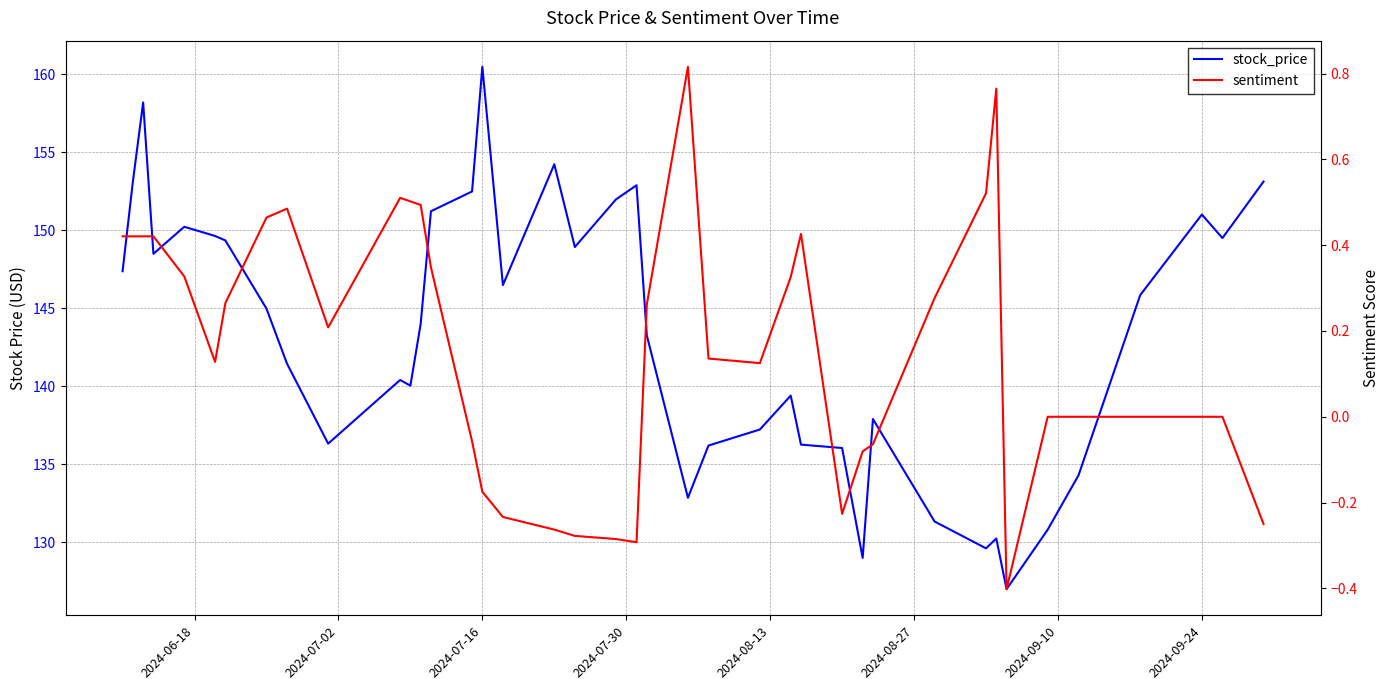

How many data points in sentiment are above 0?

23